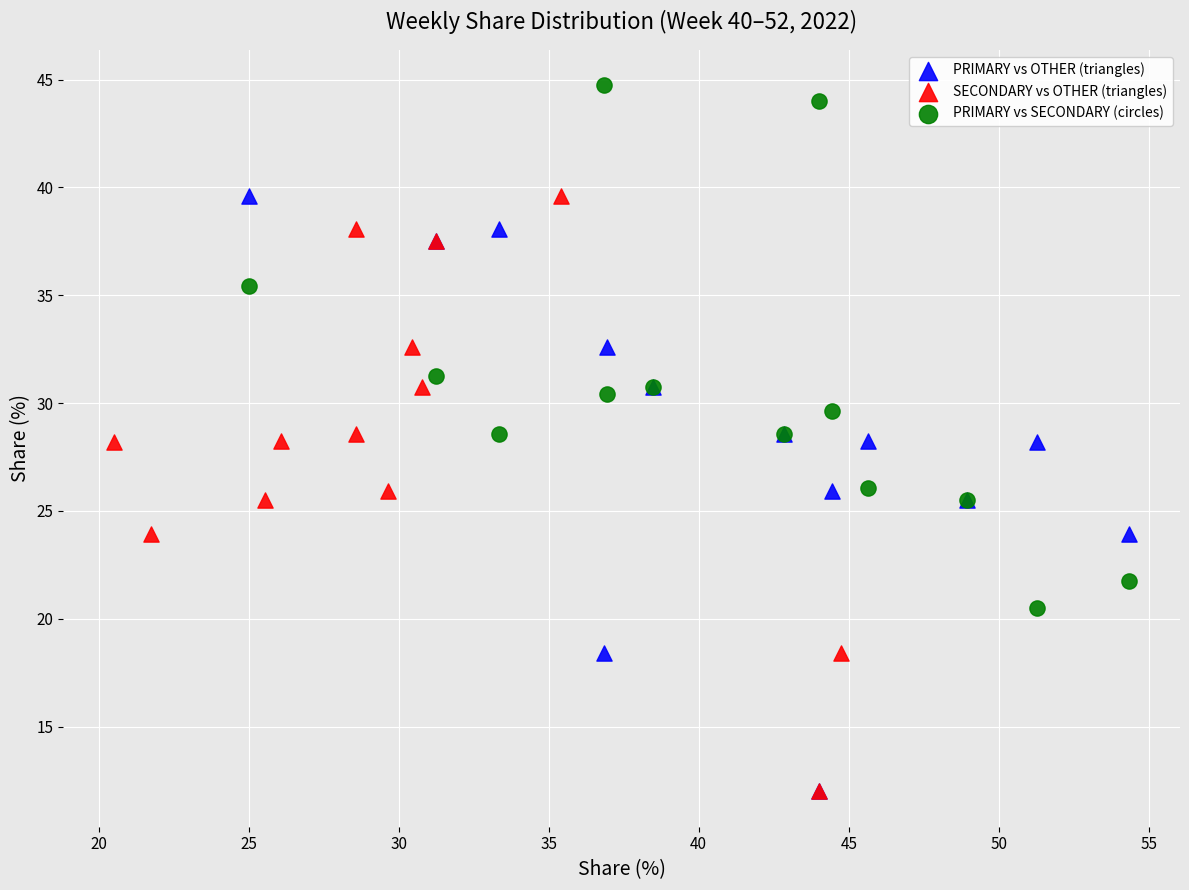

Which series reaches the maximum Y coordinate?

PRIMARY vs SECONDARY (circles)